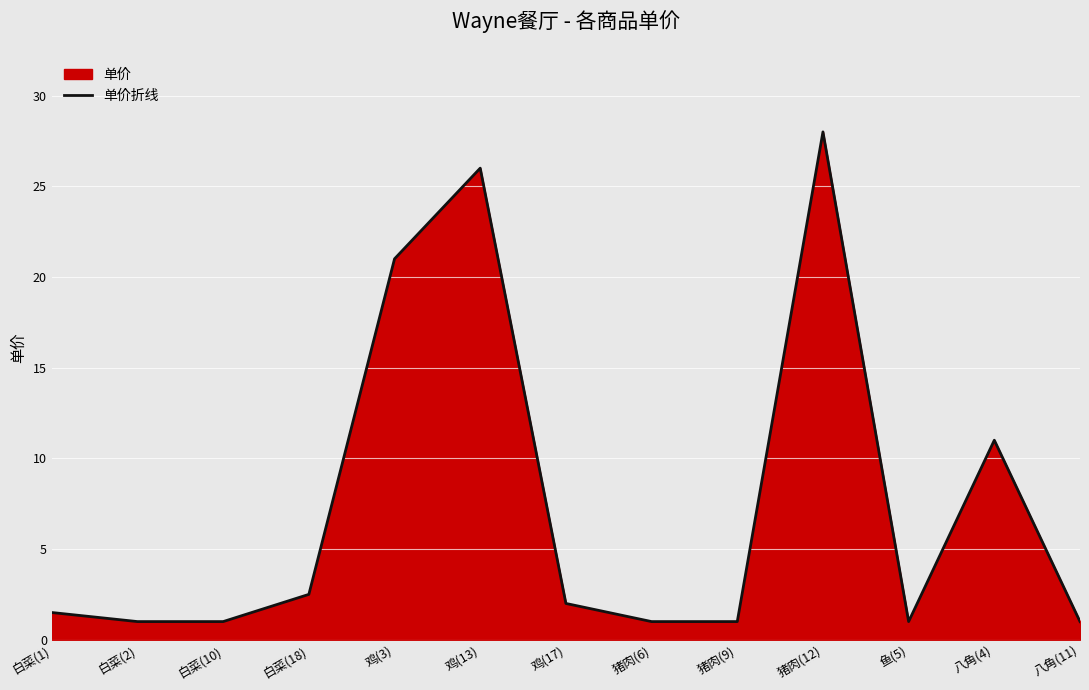

Rank the categories by value from highest to lowest.

猪肉(12), 鸡(13), 鸡(3), 八角(4), 白菜(18), 鸡(17), 白菜(1), 白菜(2), 白菜(10), 猪肉(6), 猪肉(9), 鱼(5), 八角(11)